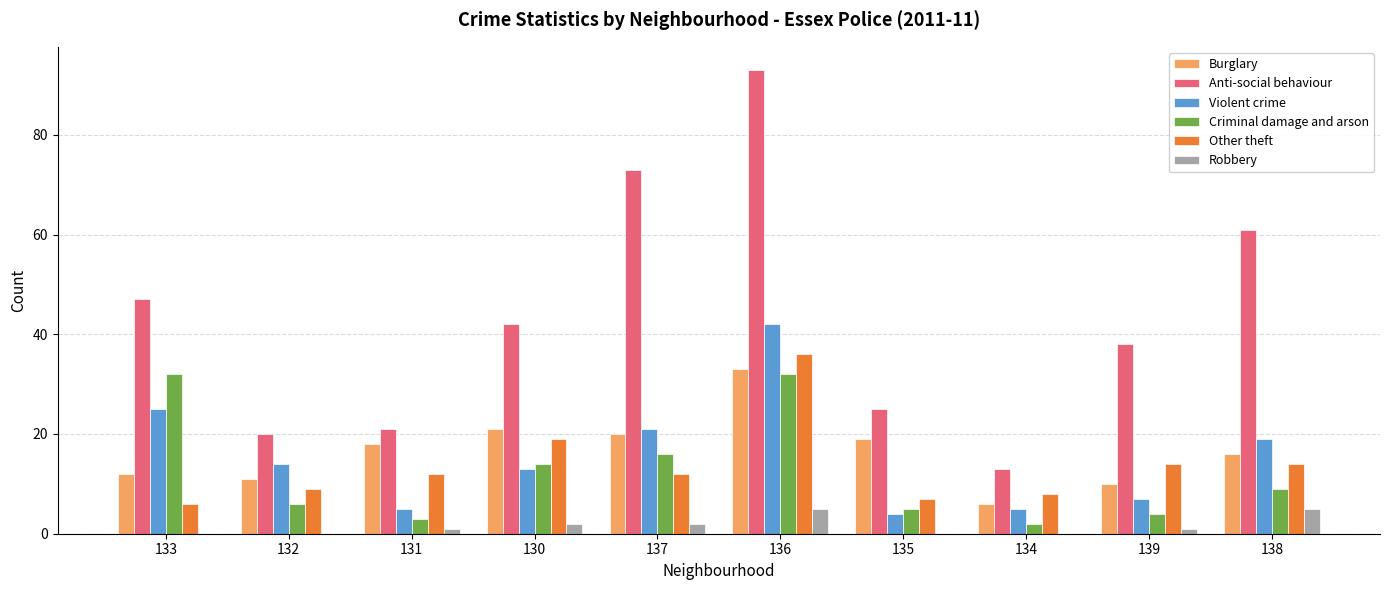

Is the value of Criminal damage and arson at 136 greater than the value of Robbery at 138?

Yes